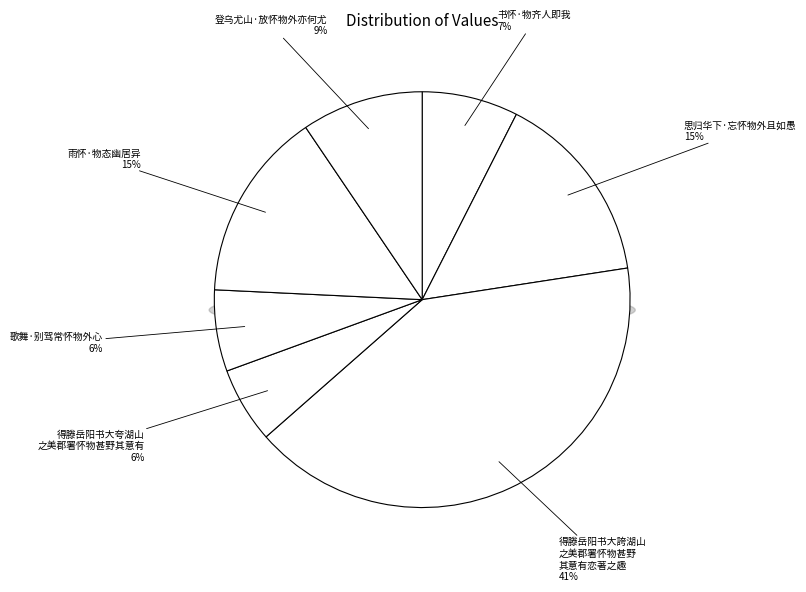

Rank the categories by value from lowest to highest.

得滕岳阳书大夸湖山之美郡署怀物甚野其意有, 歌舞·别驾常怀物外心, 书怀·物齐人即我, 登乌尤山·放怀物外亦何尤, 雨怀·物态幽居异, 思归华下·忘怀物外且如愚, 得滕岳阳书大誇湖山之美郡署怀物甚野其意有恋著之趣作诗一百四十言为寄且警激之